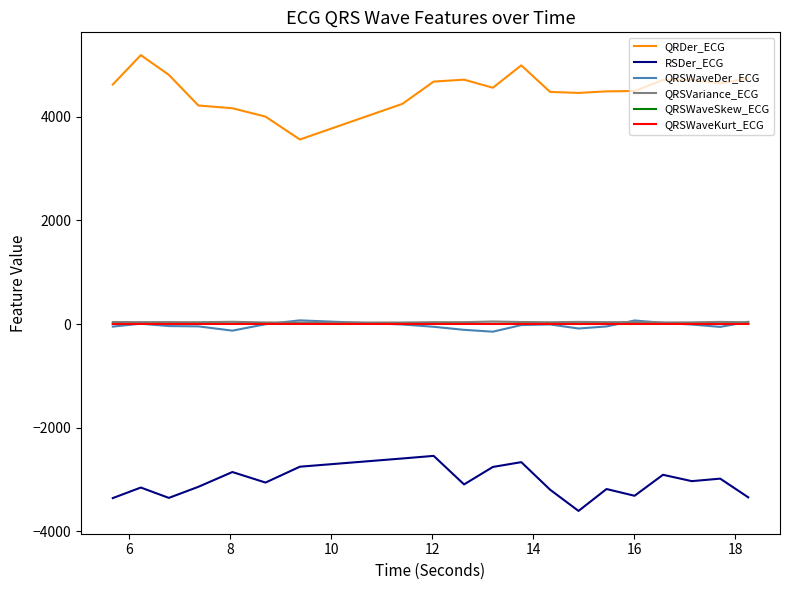

True or false: QRDer_ECG and QRSWaveKurt_ECG cross at least once.

False